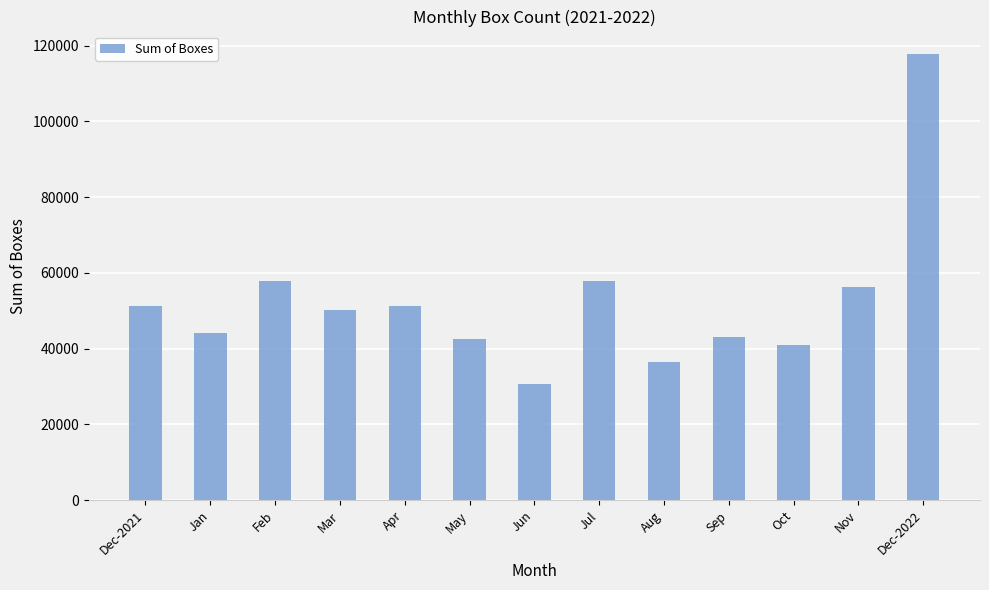

What is the difference between the values at Apr and Dec-2021?

197